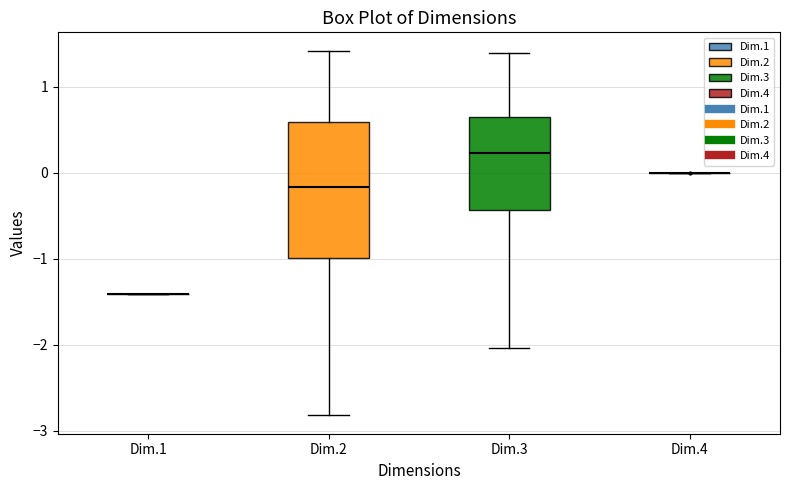

Reading left to right, transcribe this box plot: for each box, give where its median line is, the range the box spans, and where its two whiskers end, as read against the y-axis. The values are not printed on the chart, so give them approximately, as read against the axis.

Dim.1: box collapsed to a line at -1.4, whiskers -1.4 to -1.4
Dim.2: median -0.2, box -1.0 to 0.6, whiskers -2.8 to 1.4
Dim.3: median 0.2, box -0.4 to 0.6, whiskers -2.0 to 1.4
Dim.4: box collapsed to a line at 0.0, whiskers 0.0 to 0.0